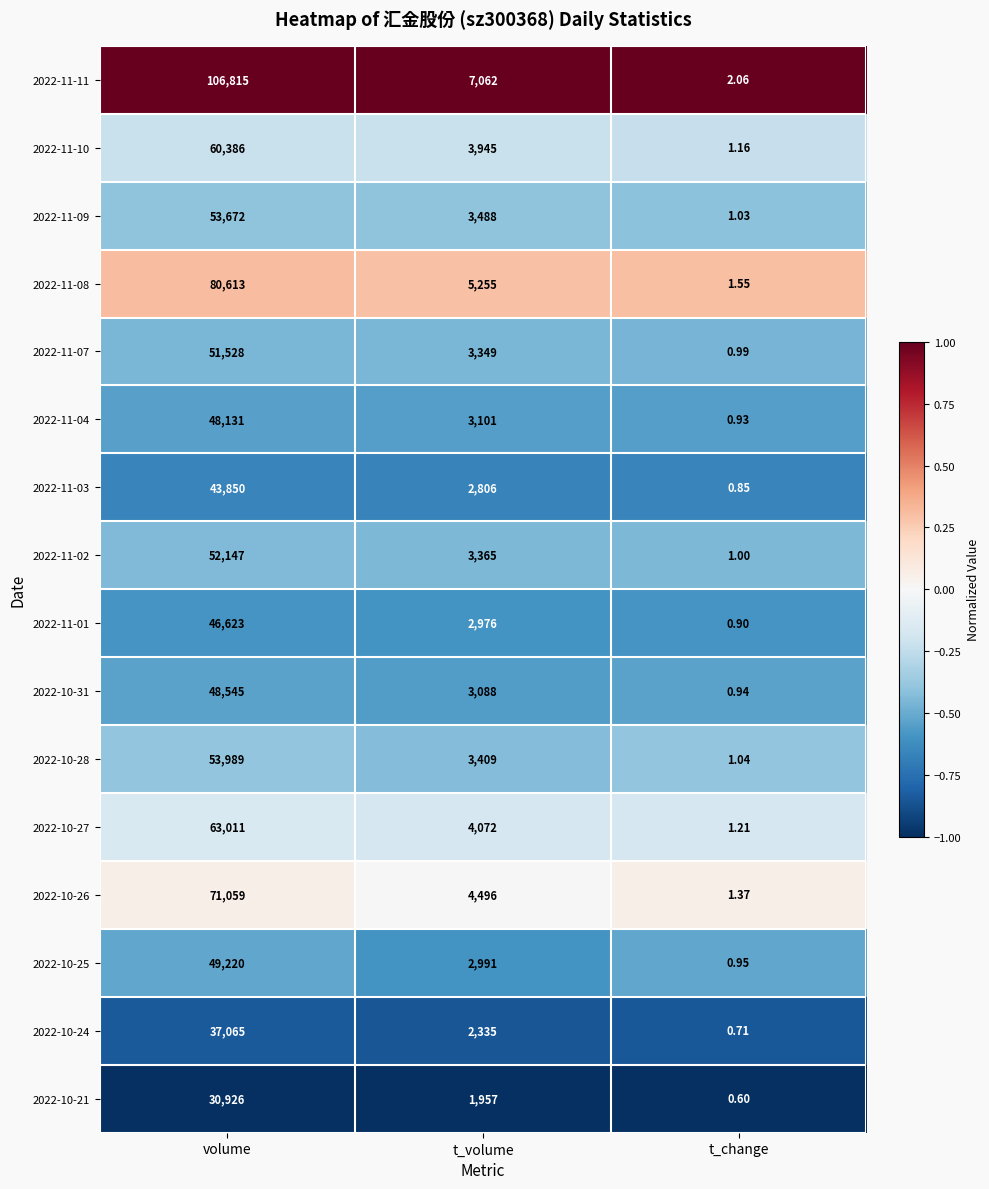

Count the number of categories in the chart.

3